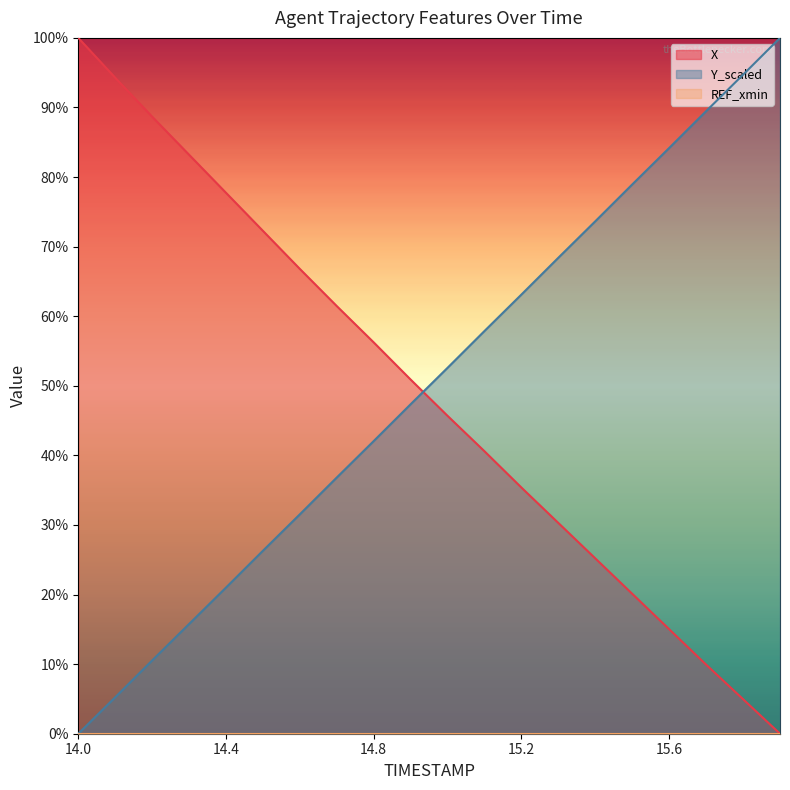

Reading left to right, what are all the values shown in this chart?

X: 100.0	94.3	88.7	83.2	77.7	72.3	66.8	61.5	56.2	50.9	45.7	40.6	35.4	30.3	25.2	20.1	15.0	9.9	5.0	0.0
Y_scaled: 0.0	5.2	10.5	15.8	21.0	26.3	31.5	36.8	42.1	47.4	52.6	57.9	63.1	68.4	73.7	78.9	84.2	89.5	94.7	100.0